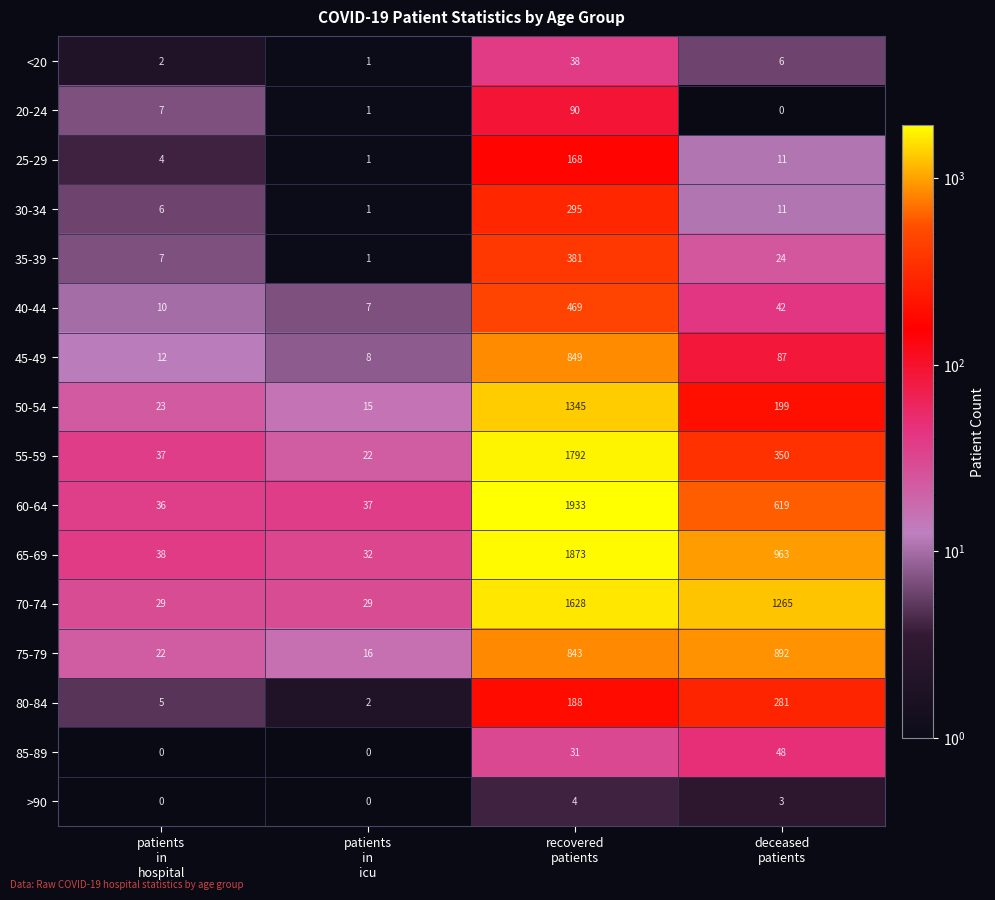

What is the difference between the maximum and minimum values in the 55-59 series?

1770